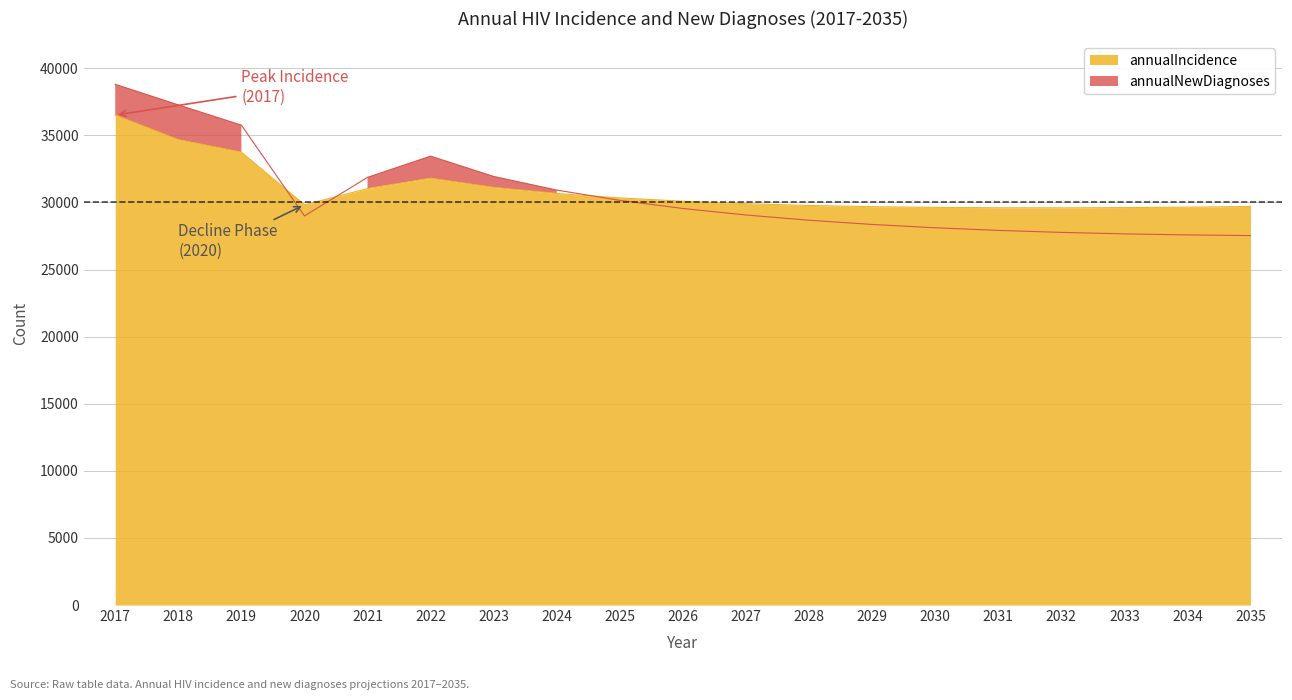

How many data points in annualIncidence are less than 29906?

9